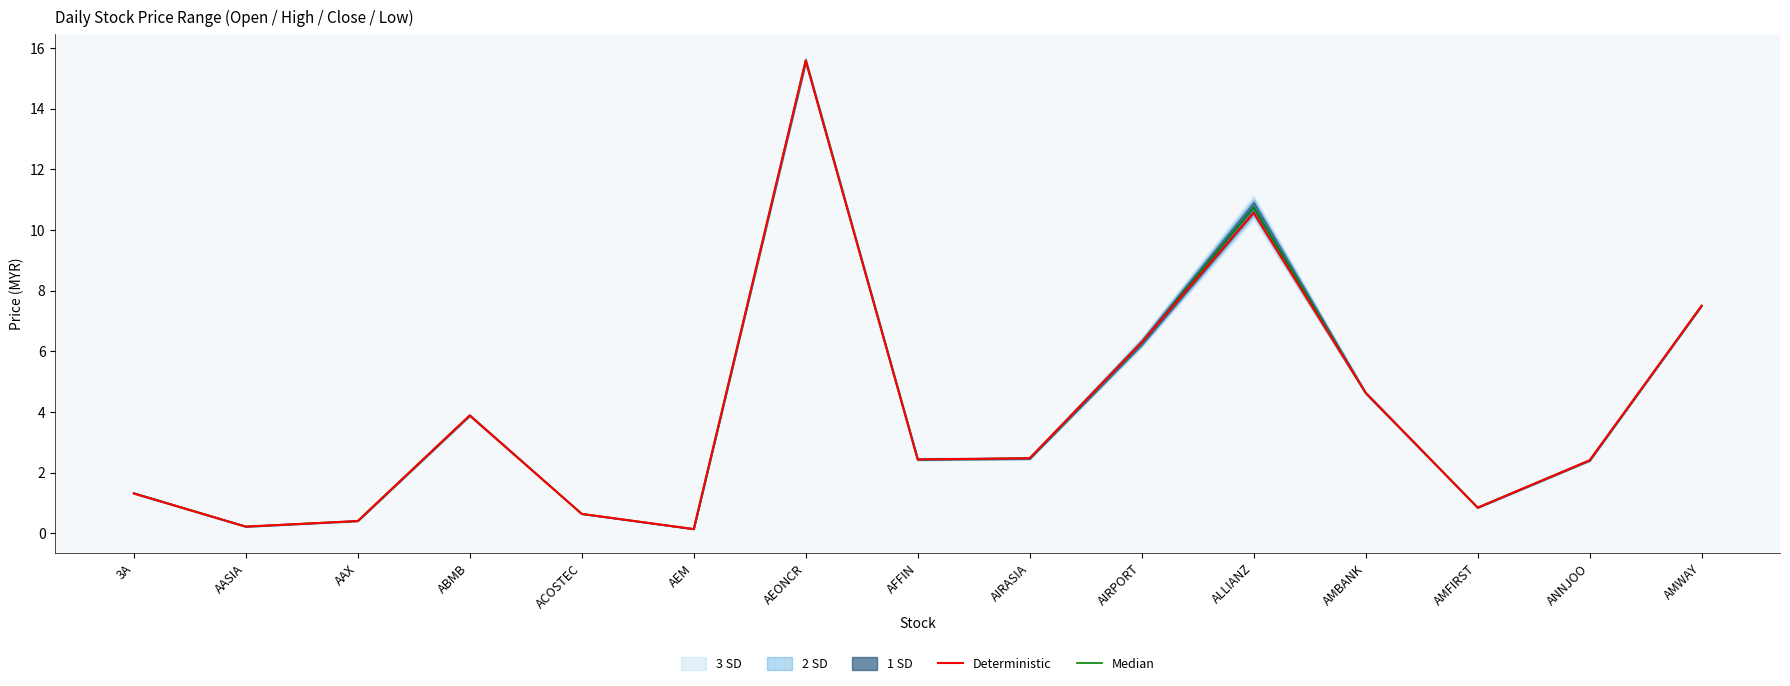

At which category is the sum across all series the highest?

AEONCR